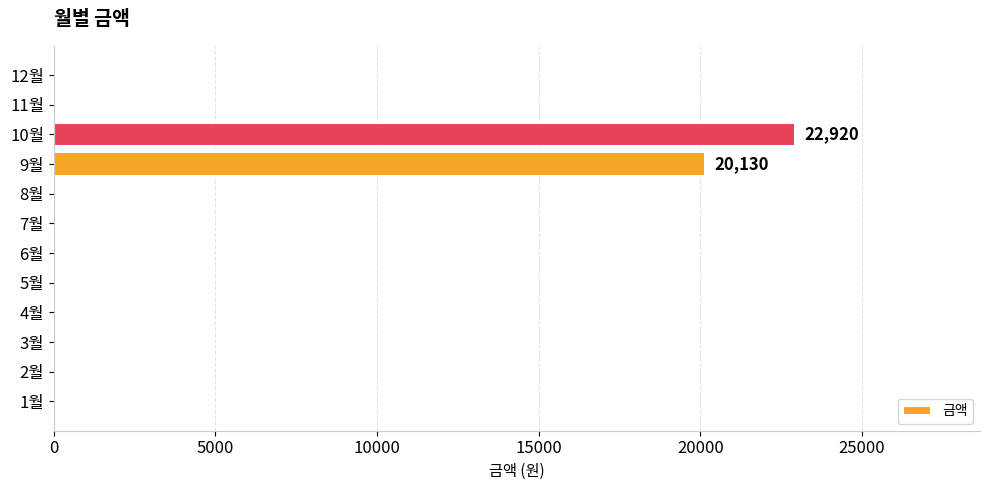

What is the average value?

3588